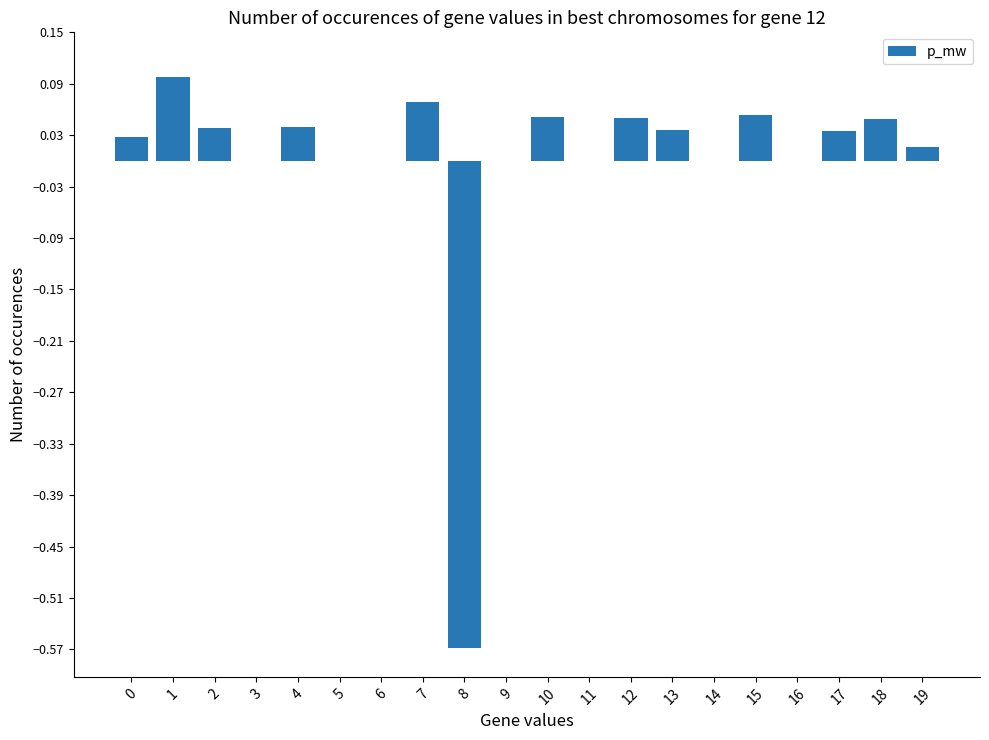

What is the change in value from 5 to 12?

+0.1